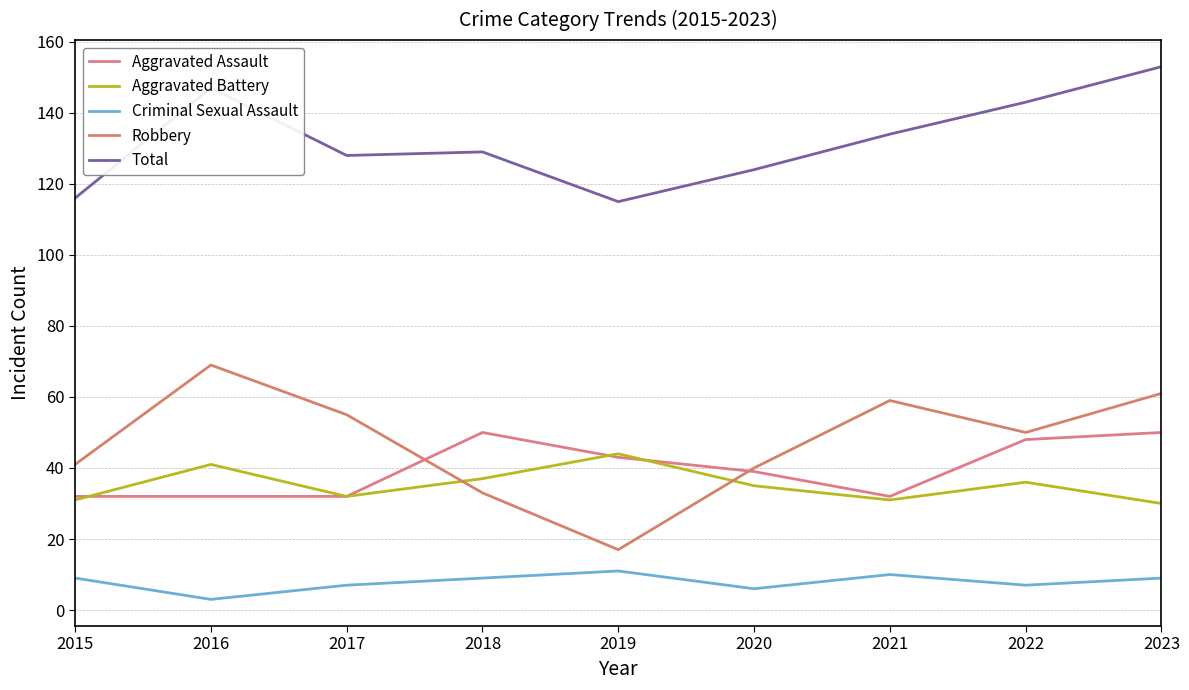

Between 2021 and 2023, which series saw the biggest shift?

Total